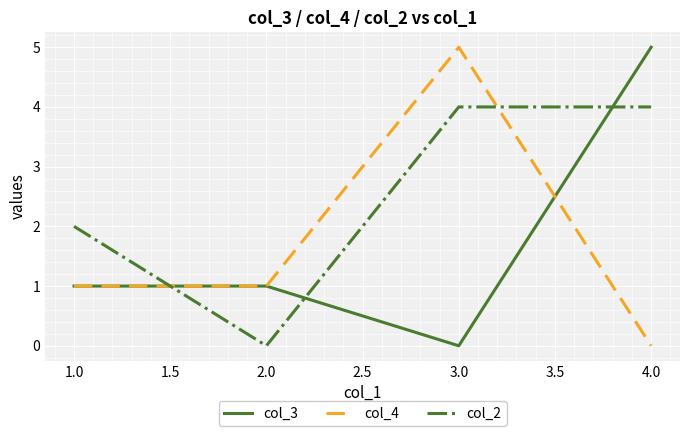

True or false: col_2 and col_4 cross at least once.

True